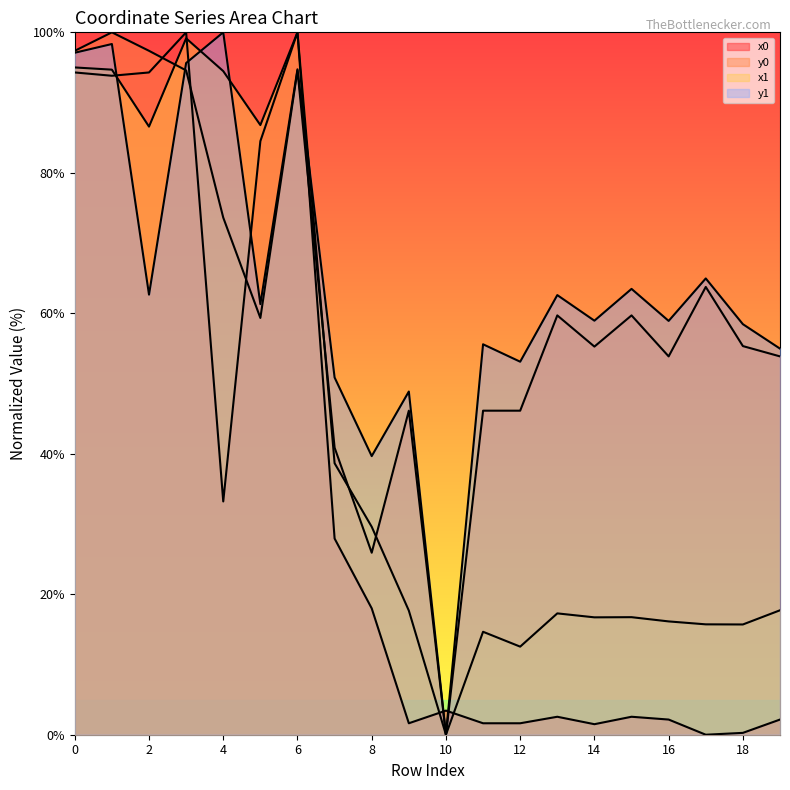

Is the value of x1 at 1 greater than the value of x0 at 12?

Yes